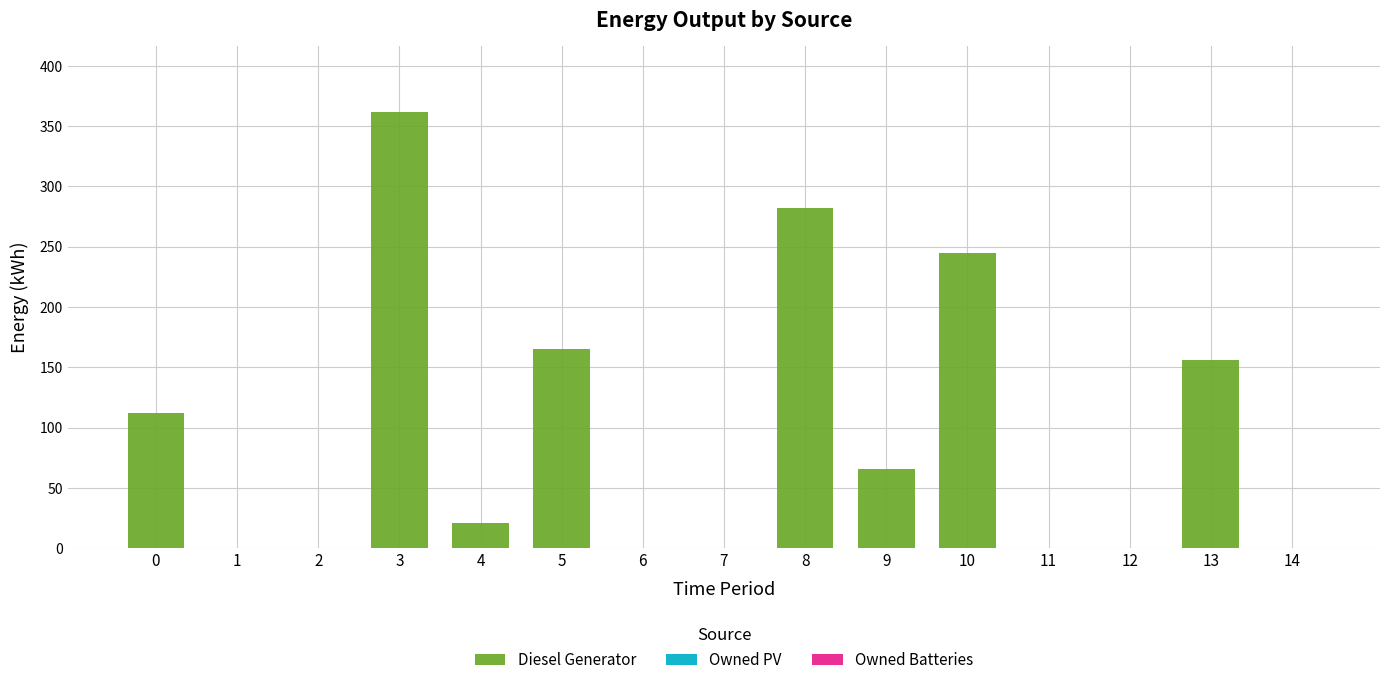

What is the sum of the values at 5 and 13?

321